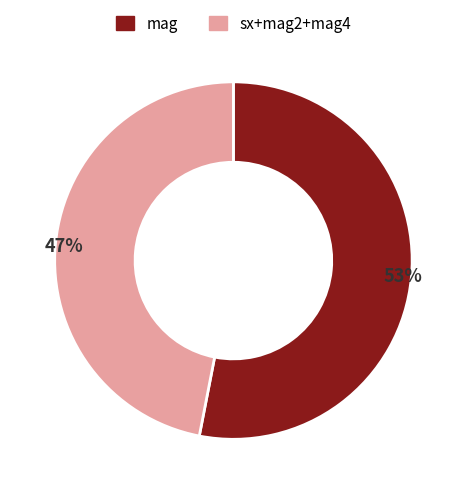

Is there a majority slice in this chart?

Yes